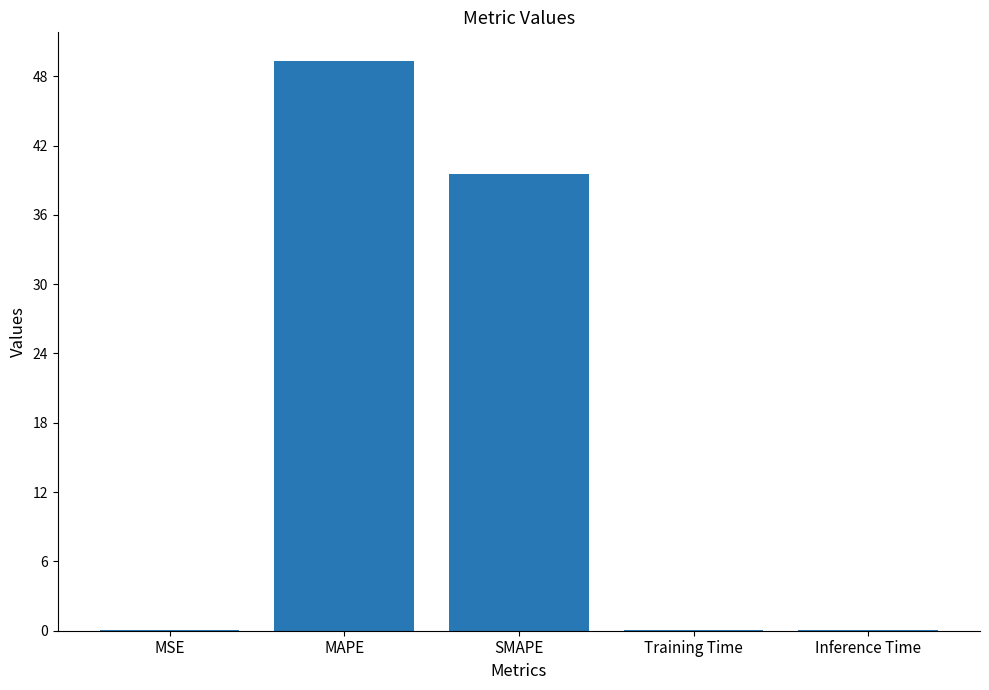

Is it true that the value at MSE is 0.0?

True